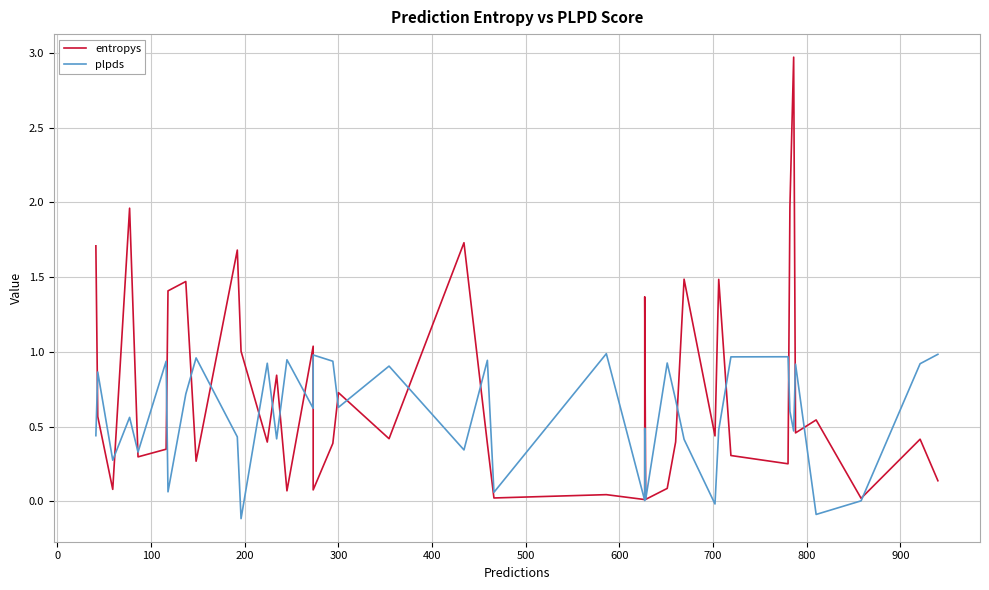

What are all the series names shown in the legend?

entropys, plpds